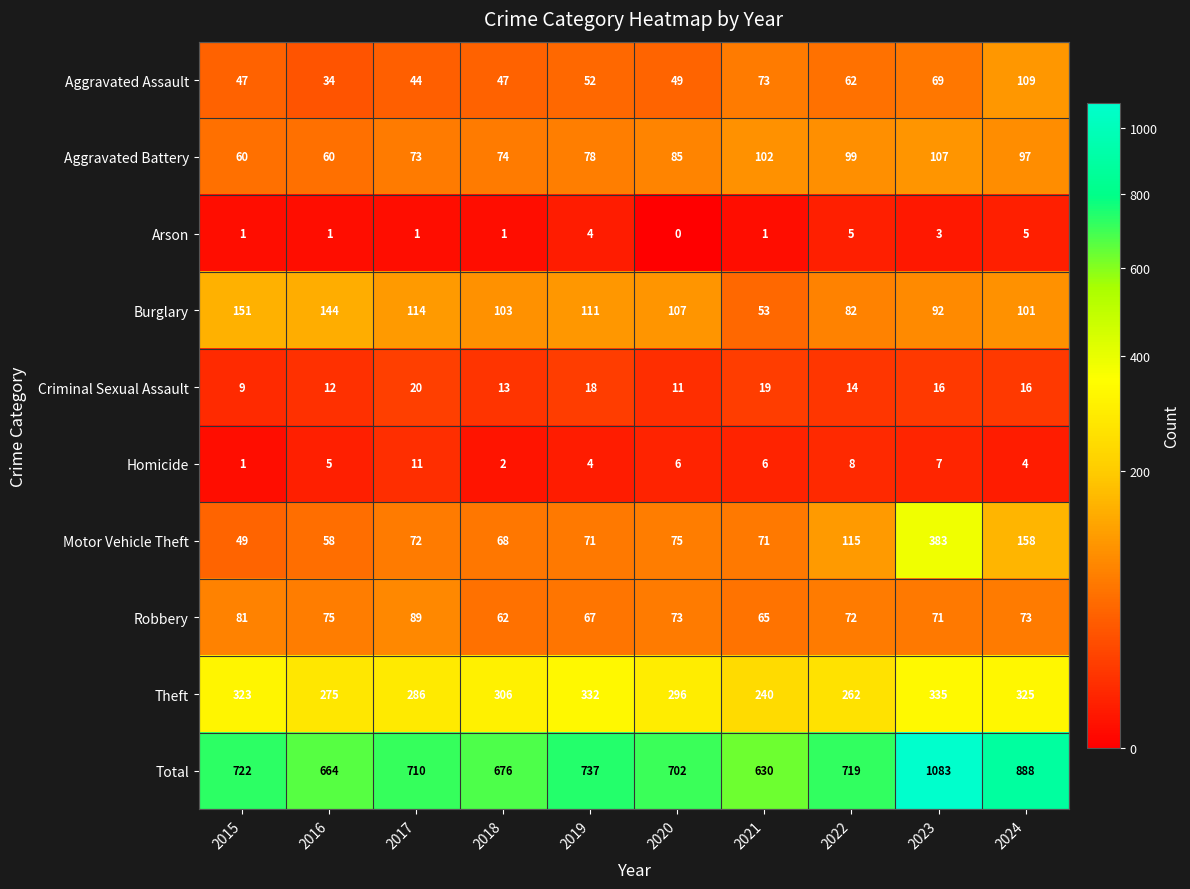

What is the difference between the highest and lowest values at 2022?

714